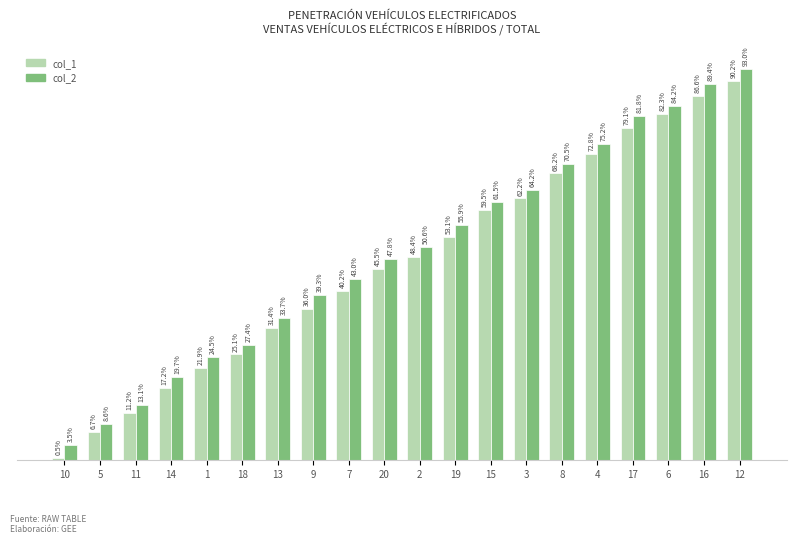

At how many categories does at least one series exceed 977?

5